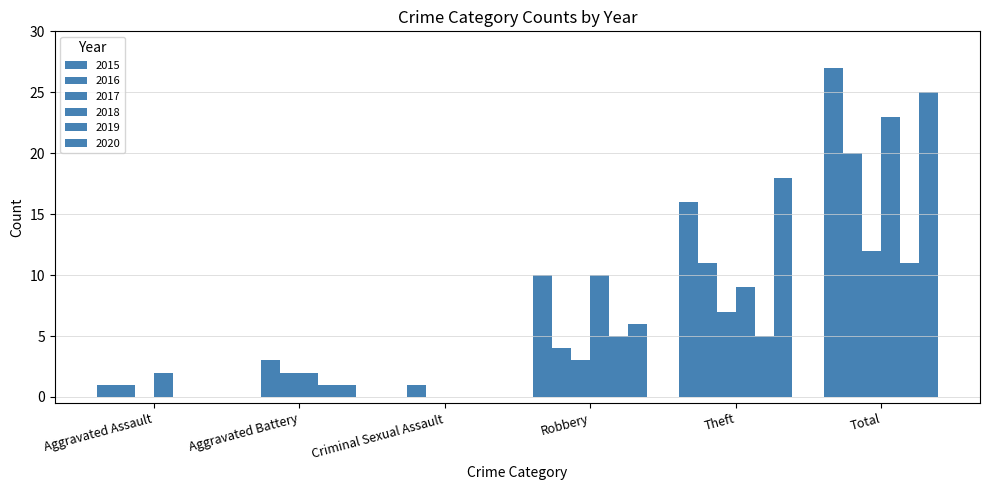

The 2015 series shows 27 at Total. True or false?

True